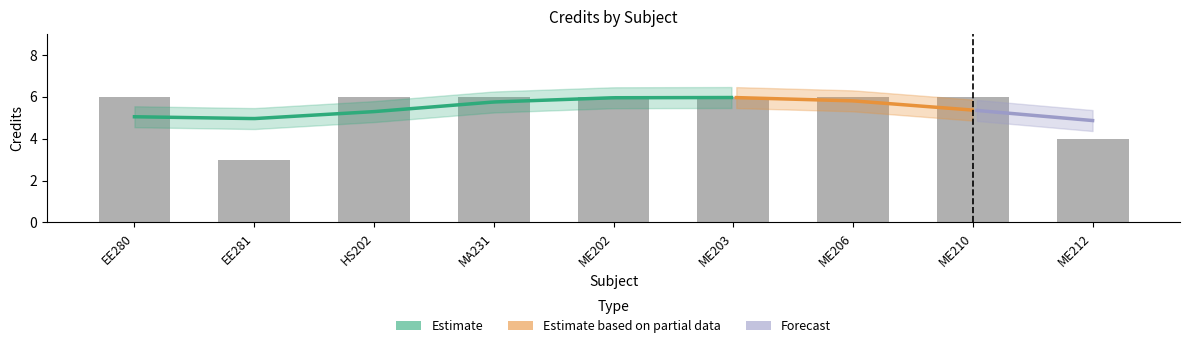

Between ME202 and HS202, which is larger?

ME202